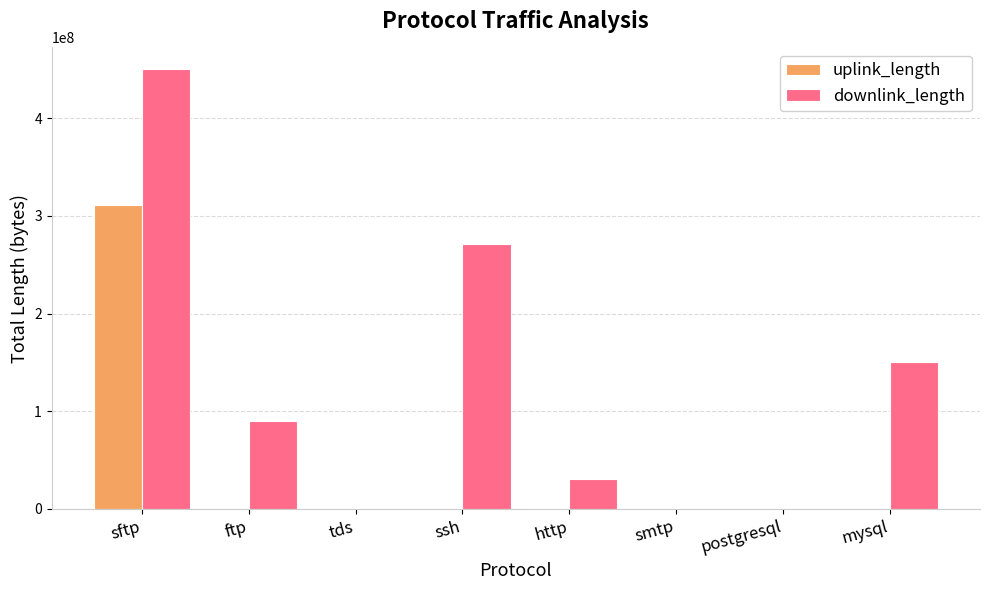

What is the difference between the uplink_length values at http and tds?

456512